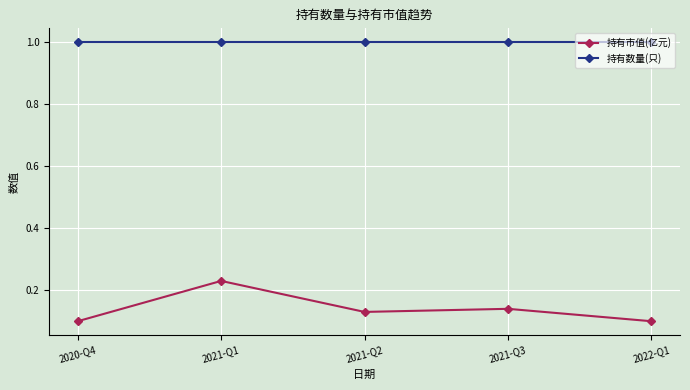

True or false: 持有市值(亿元) and 持有数量(只) cross at least once.

False